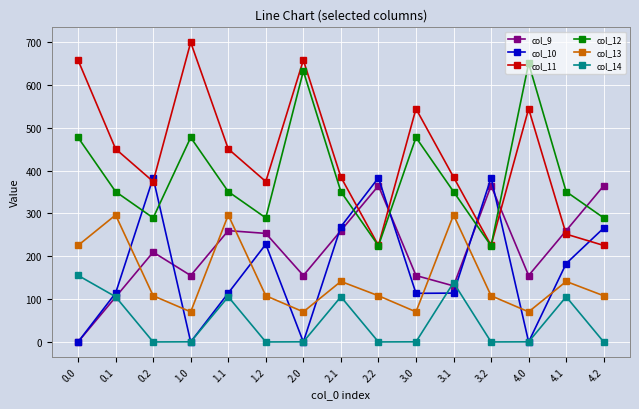

What is the highest value of the col_10 series?

383.0